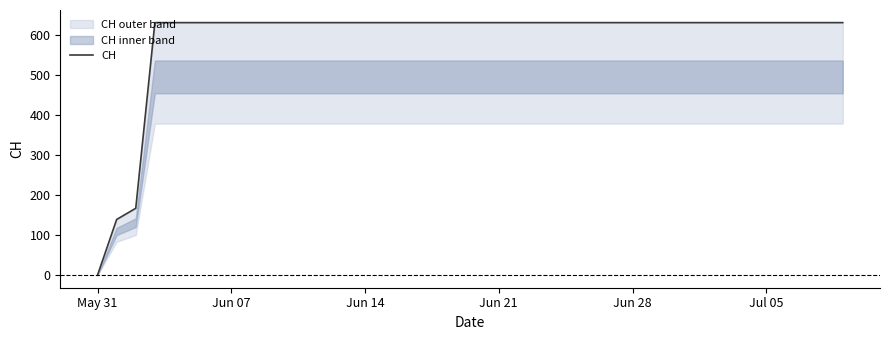

How many categories are shown in the chart?

40